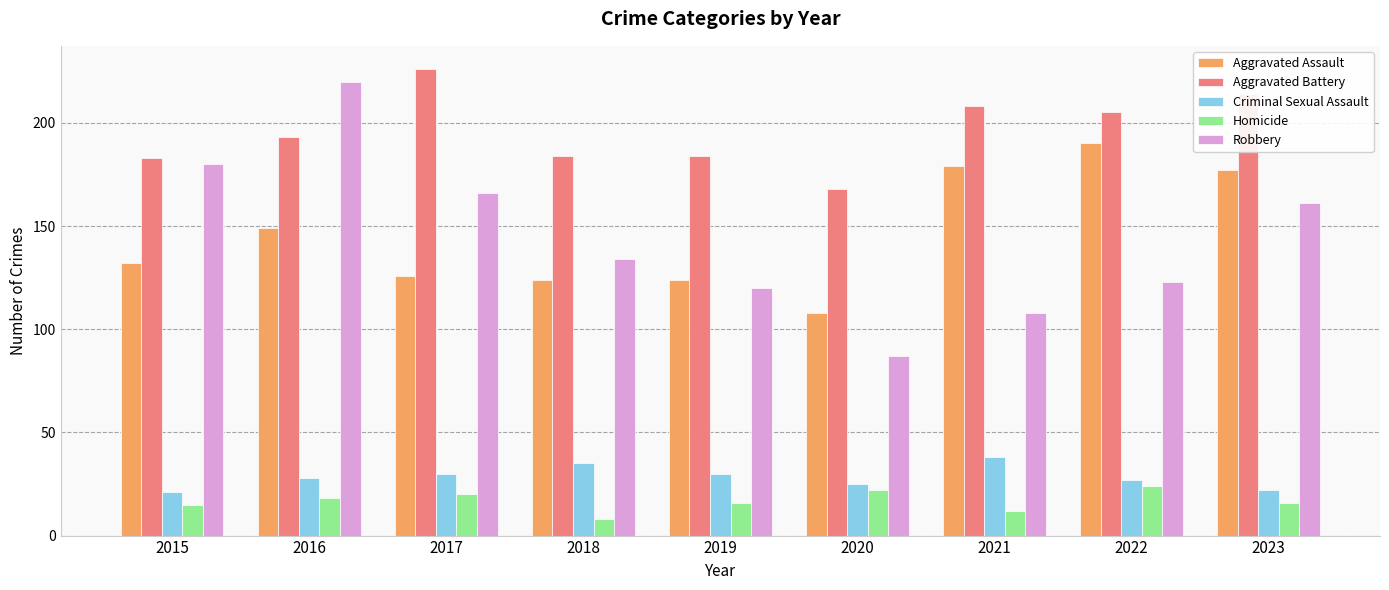

The value of Homicide at 2016 is 18. True or false?

True